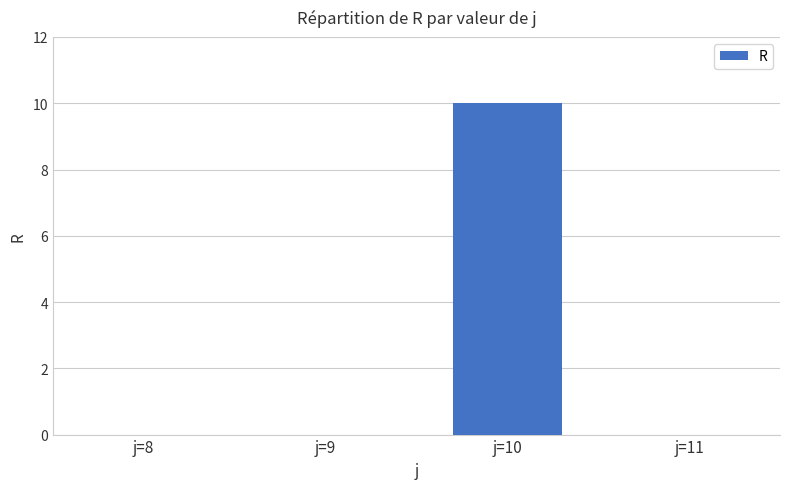

What is the greatest value displayed?

10